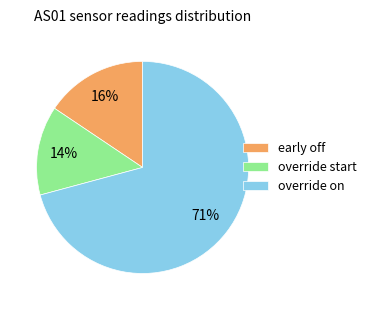

How many segments does this pie chart have?

3